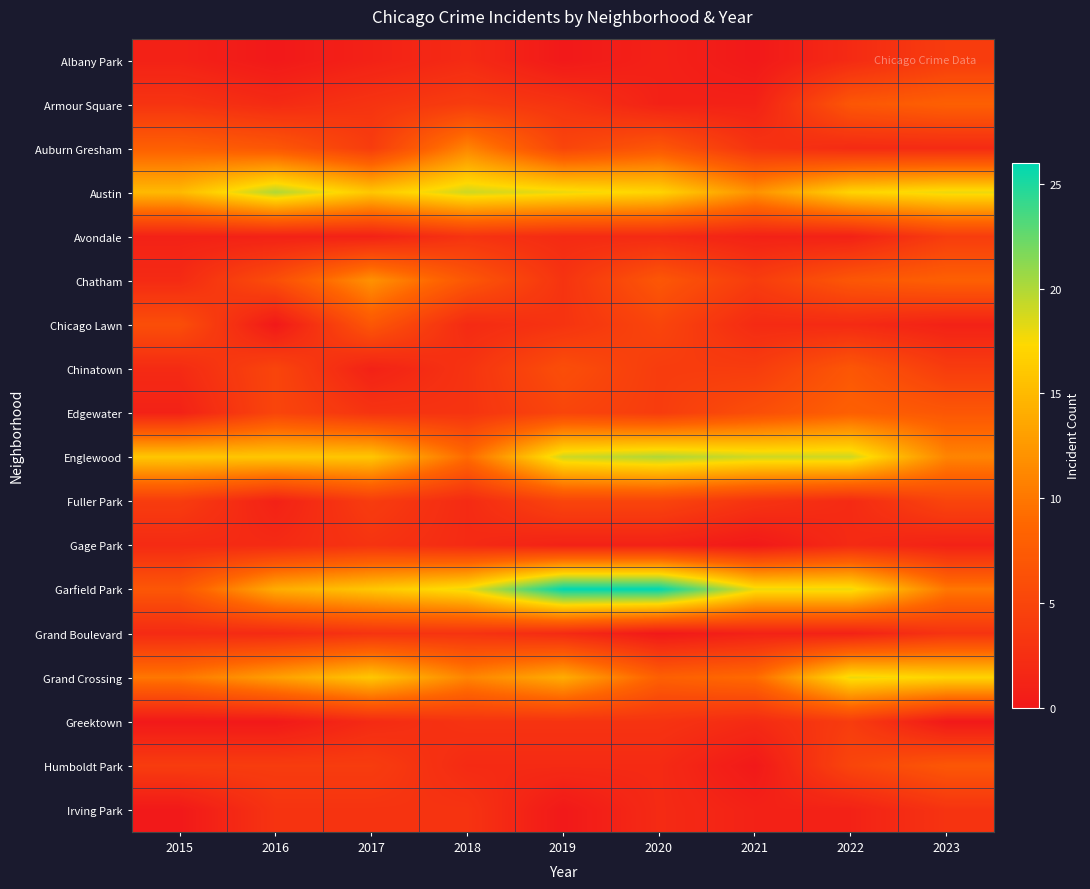

Reading left to right, extract all data points from this chart.

Albany Park: 2015=1	2016=0	2017=1	2018=2	2019=0	2020=1	2021=0	2022=2	2023=4
Armour Square: 2015=3	2016=2	2017=3	2018=4	2019=3	2020=1	2021=1	2022=7	2023=8
Auburn Gresham: 2015=8	2016=7	2017=4	2018=11	2019=5	2020=7	2021=3	2022=2	2023=2
Austin: 2015=15	2016=20	2017=16	2018=19	2019=18	2020=17	2021=12	2022=17	2023=18
Avondale: 2015=1	2016=1	2017=1	2018=3	2019=2	2020=2	2021=1	2022=1	2023=4
Chatham: 2015=2	2016=6	2017=12	2018=7	2019=3	2020=7	2021=4	2022=7	2023=8
Chicago Lawn: 2015=6	2016=0	2017=7	2018=2	2019=3	2020=5	2021=2	2022=2	2023=1
Chinatown: 2015=2	2016=5	2017=1	2018=3	2019=6	2020=4	2021=4	2022=7	2023=4
Edgewater: 2015=1	2016=5	2017=3	2018=3	2019=5	2020=4	2021=6	2022=8	2023=7
Englewood: 2015=16	2016=16	2017=16	2018=9	2019=19	2020=20	2021=19	2022=19	2023=11
Fuller Park: 2015=4	2016=1	2017=4	2018=2	2019=5	2020=5	2021=3	2022=2	2023=5
Gage Park: 2015=2	2016=2	2017=3	2018=2	2019=1	2020=1	2021=0	2022=2	2023=1
Garfield Park: 2015=7	2016=14	2017=16	2018=18	2019=26	2020=26	2021=18	2022=18	2023=10
Grand Boulevard: 2015=2	2016=2	2017=3	2018=3	2019=2	2020=0	2021=1	2022=1	2023=3
Grand Crossing: 2015=10	2016=13	2017=16	2018=11	2019=14	2020=8	2021=9	2022=18	2023=17
Greektown: 2015=0	2016=0	2017=2	2018=3	2019=3	2020=3	2021=2	2022=4	2023=0
Humboldt Park: 2015=4	2016=4	2017=4	2018=2	2019=2	2020=2	2021=0	2022=5	2023=7
Irving Park: 2015=0	2016=3	2017=3	2018=3	2019=0	2020=2	2021=1	2022=1	2023=3